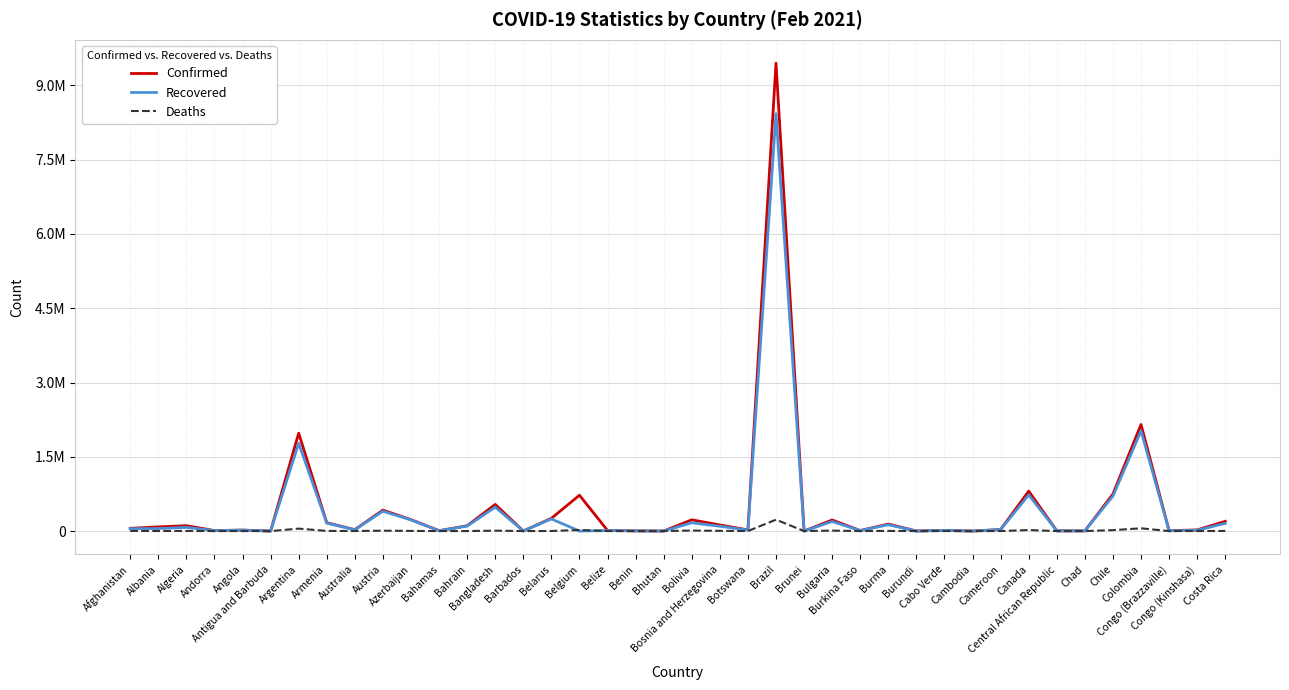

At which category does Recovered reach its first local peak?

Algeria